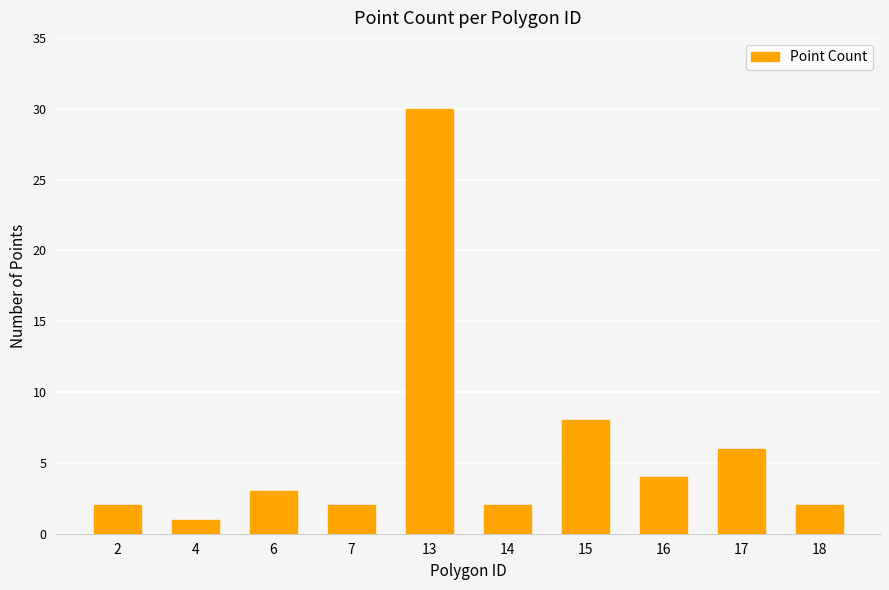

What is the ratio of the value at 18 to the value at 7?

1.0